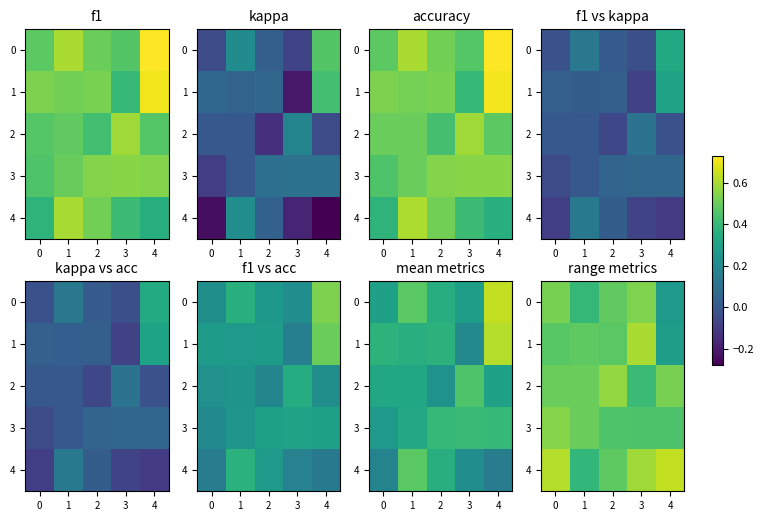

What is the average value of the 0 series?

0.4